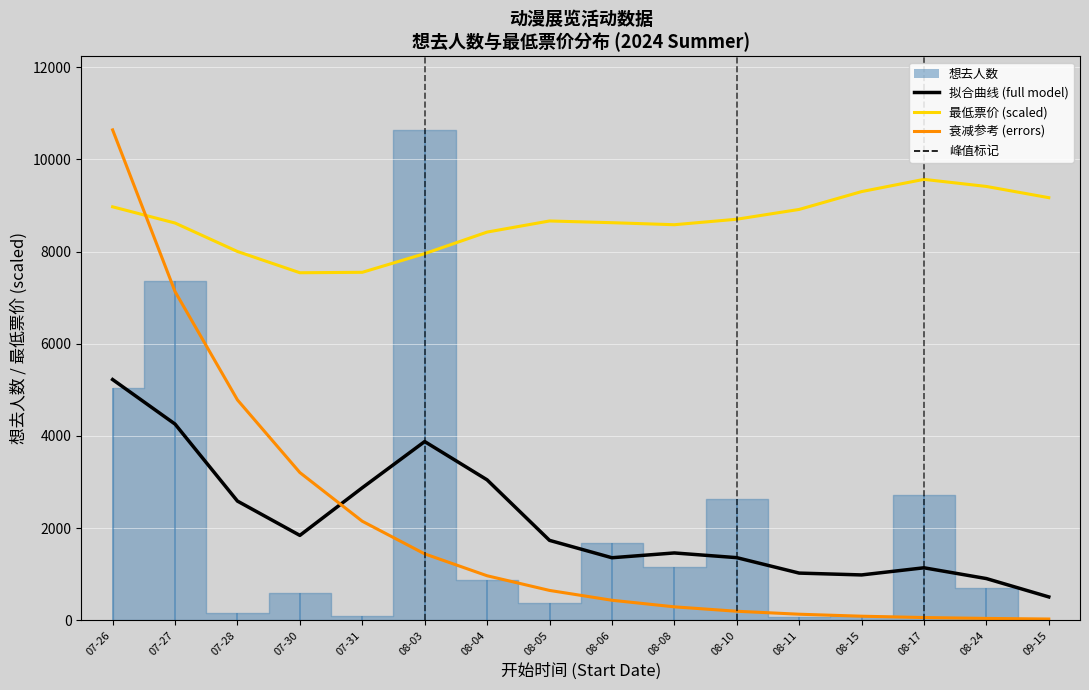

How many data points in 最低票价 (scaled) are above 8662?

8